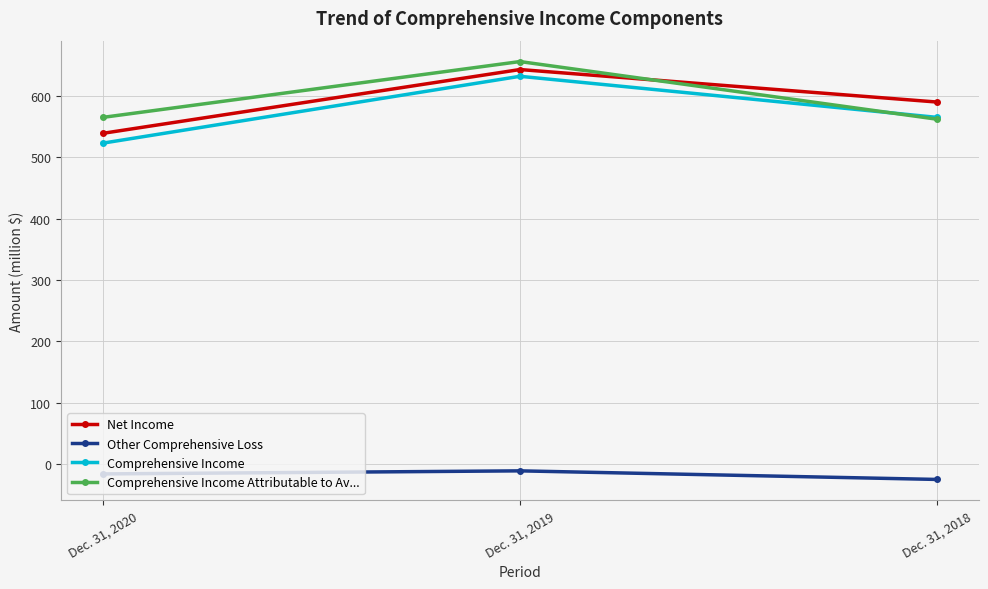

Where does the Other Comprehensive Loss series first go above -16?

Dec. 31, 2019